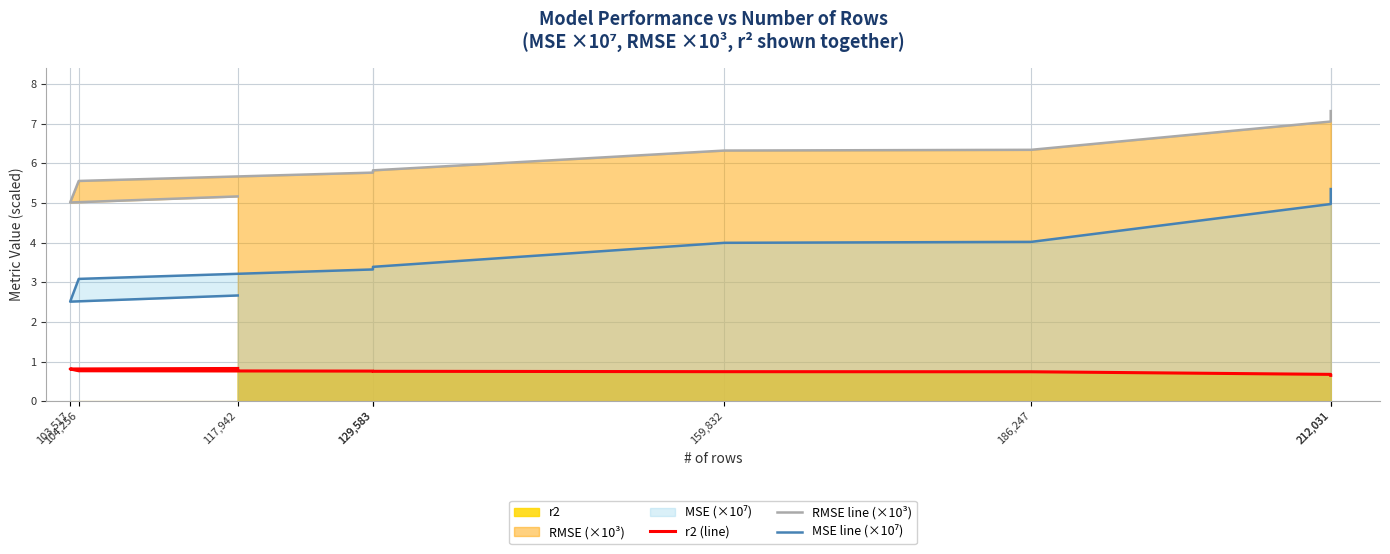

The value of MSE line (×10⁷) at 117,942 is 2.7. True or false?

True